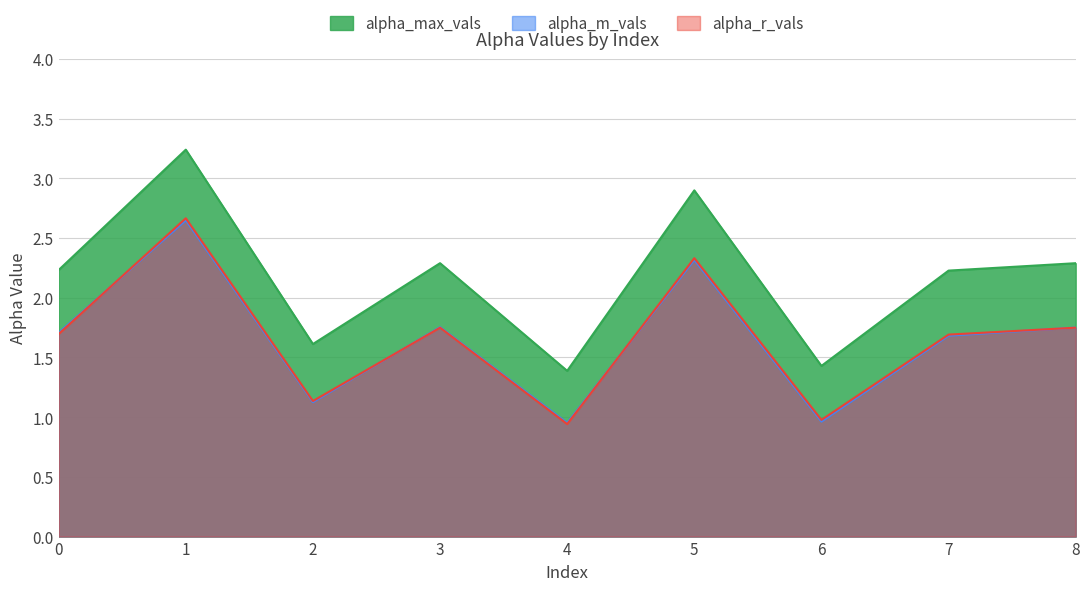

At how many categories does at least one series exceed 2?

6